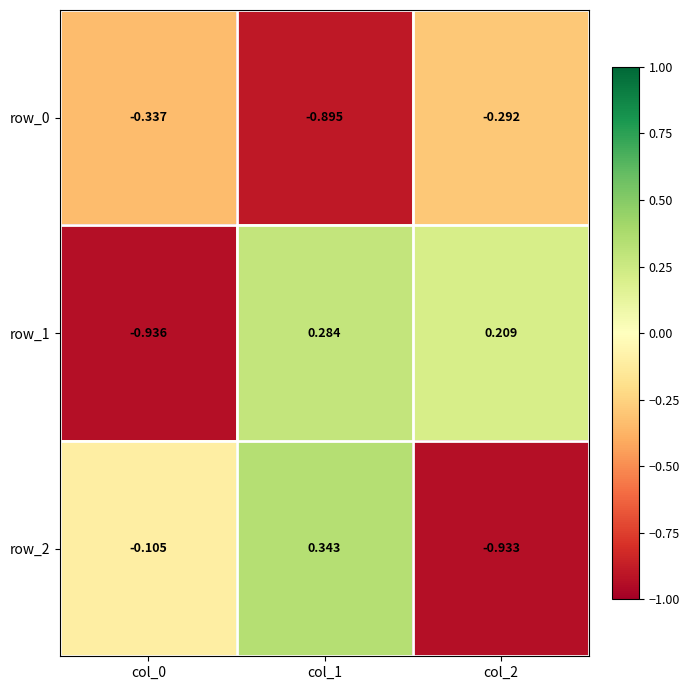

What is the average value of the row_0 series?

-0.5